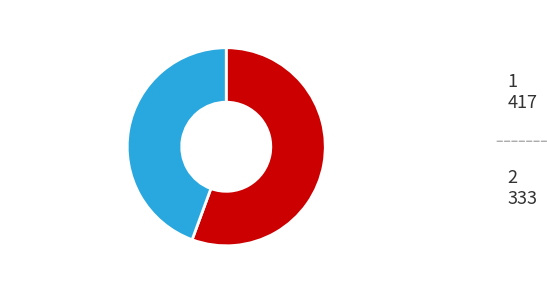

What is the ratio of the value at 2 to the value at 1?

0.8